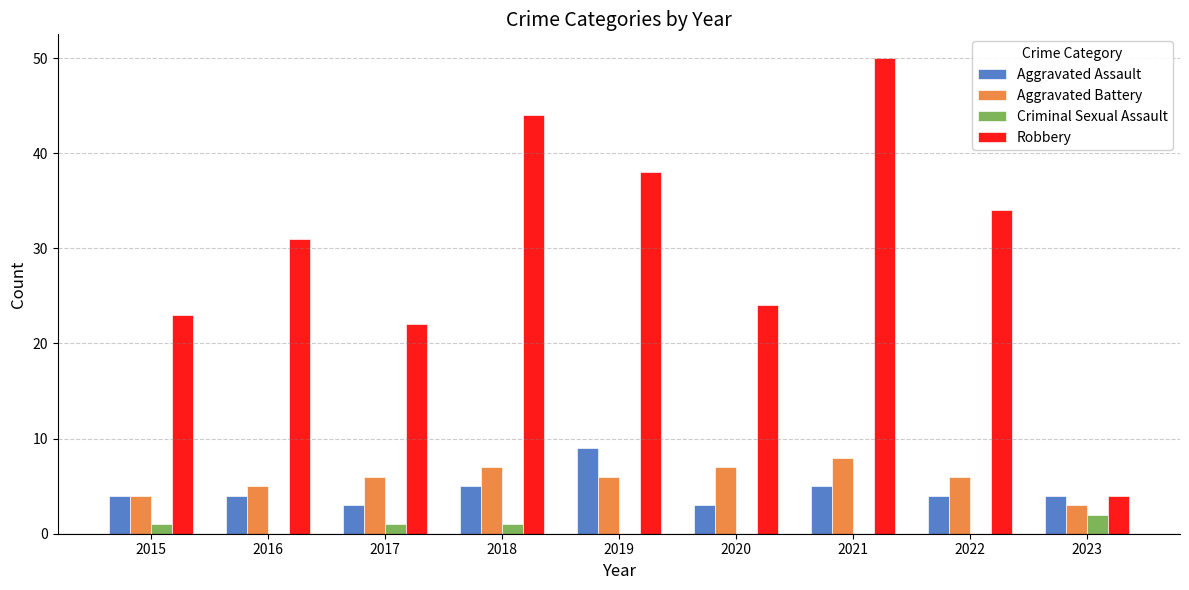

What is the greatest value displayed?

50